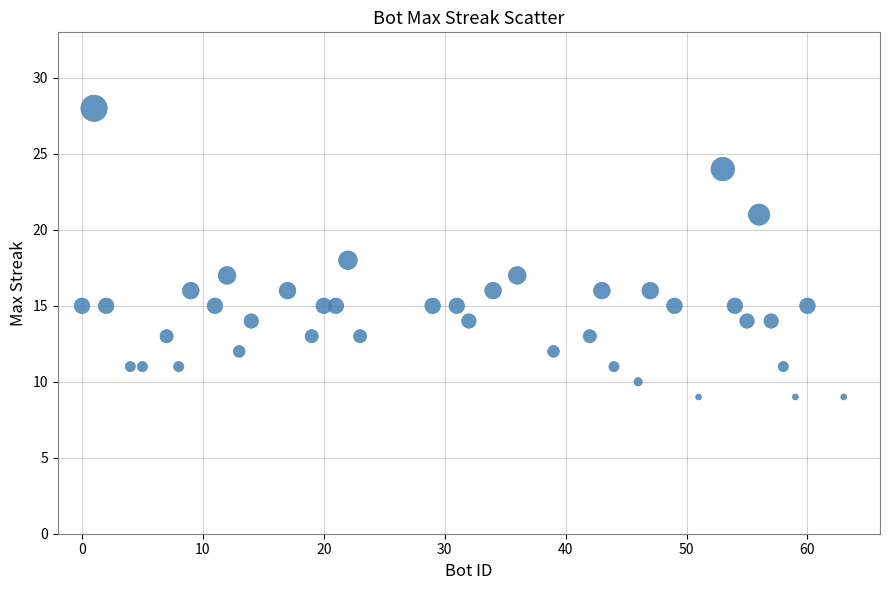

What is the range of X values (max minus min)?

63